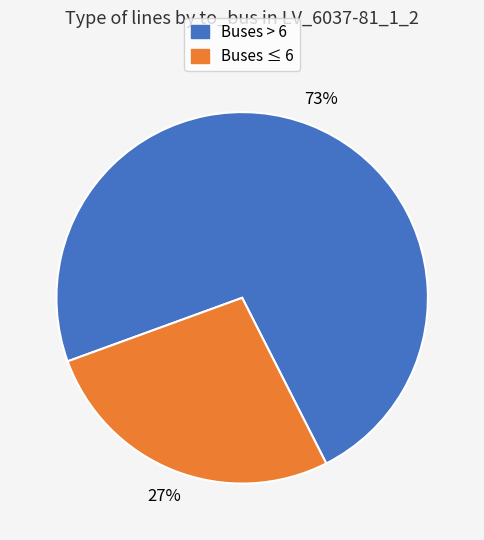

What is the ratio of the value at Buses ≤ 6 to the value at Buses > 6?

0.4